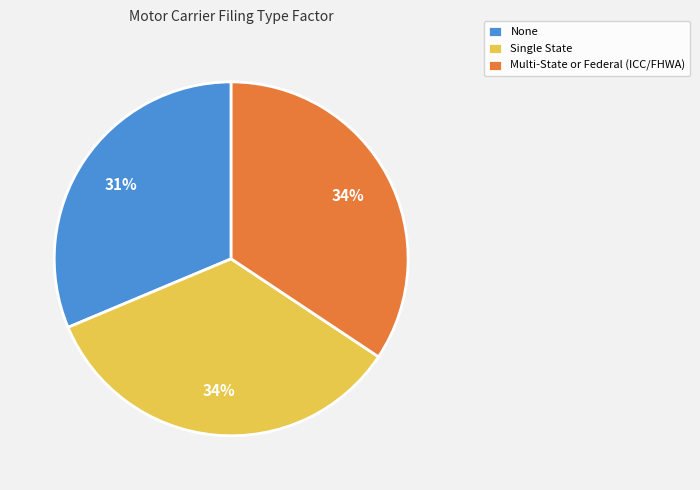

How many segments does this pie chart have?

3